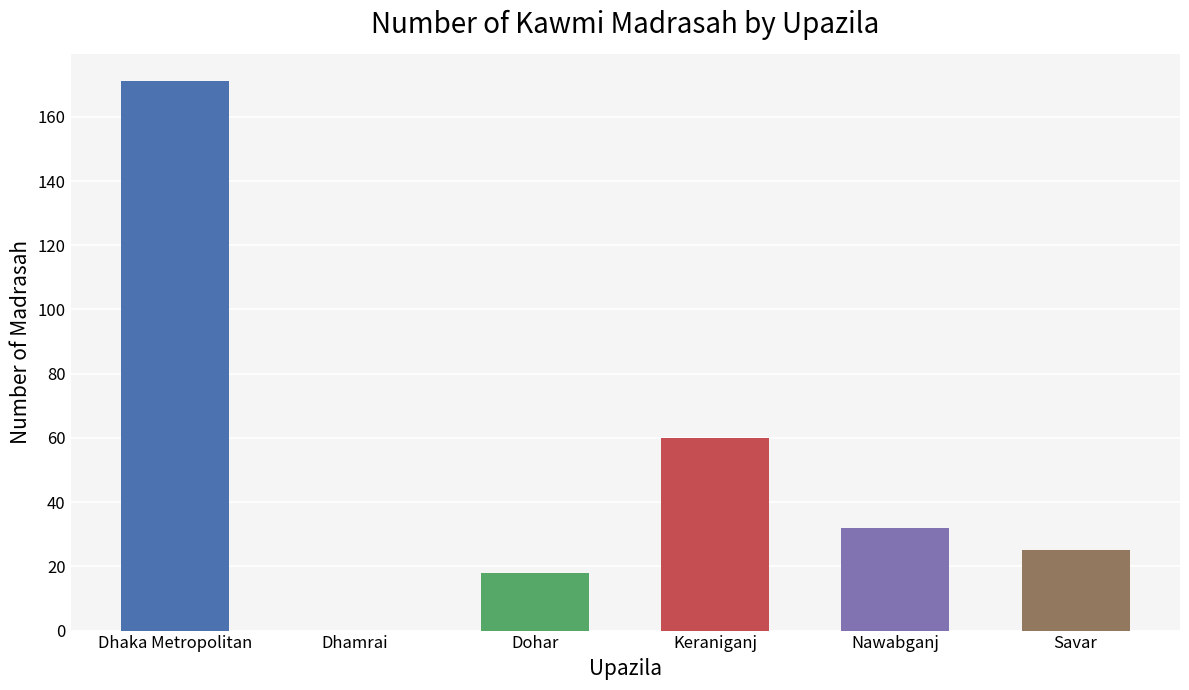

What is the value of the 3rd bar from the left?

18